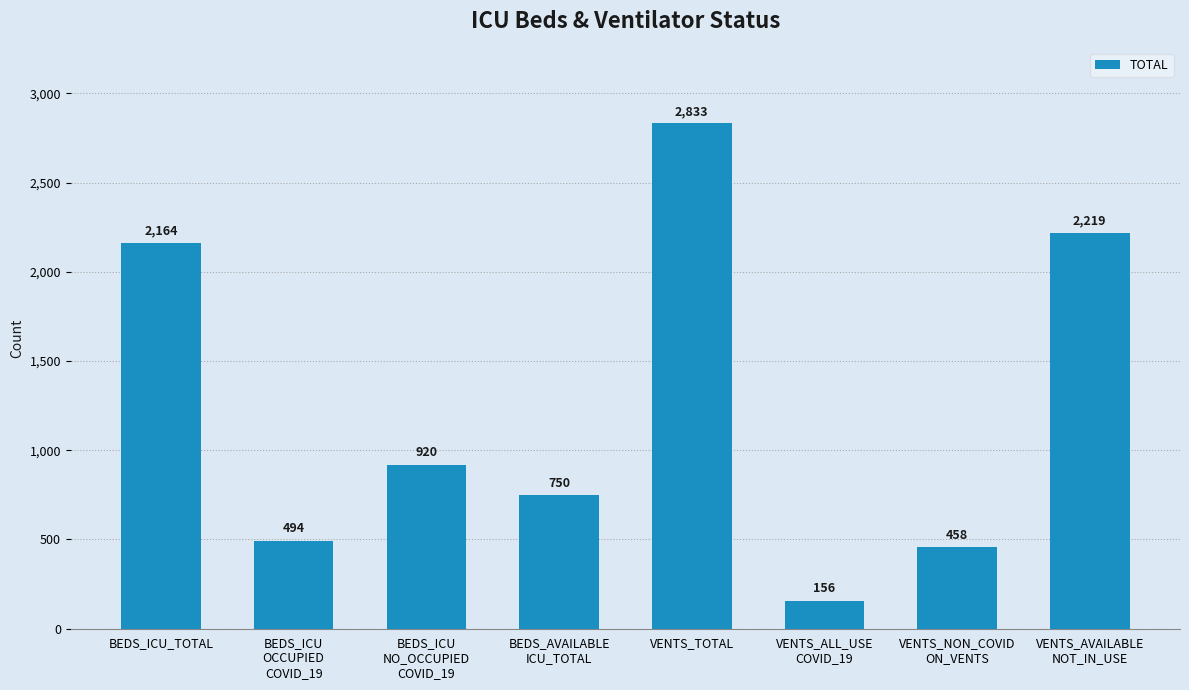

Which label corresponds to the smallest value in the chart?

VENTS_ALL_USE
COVID_19